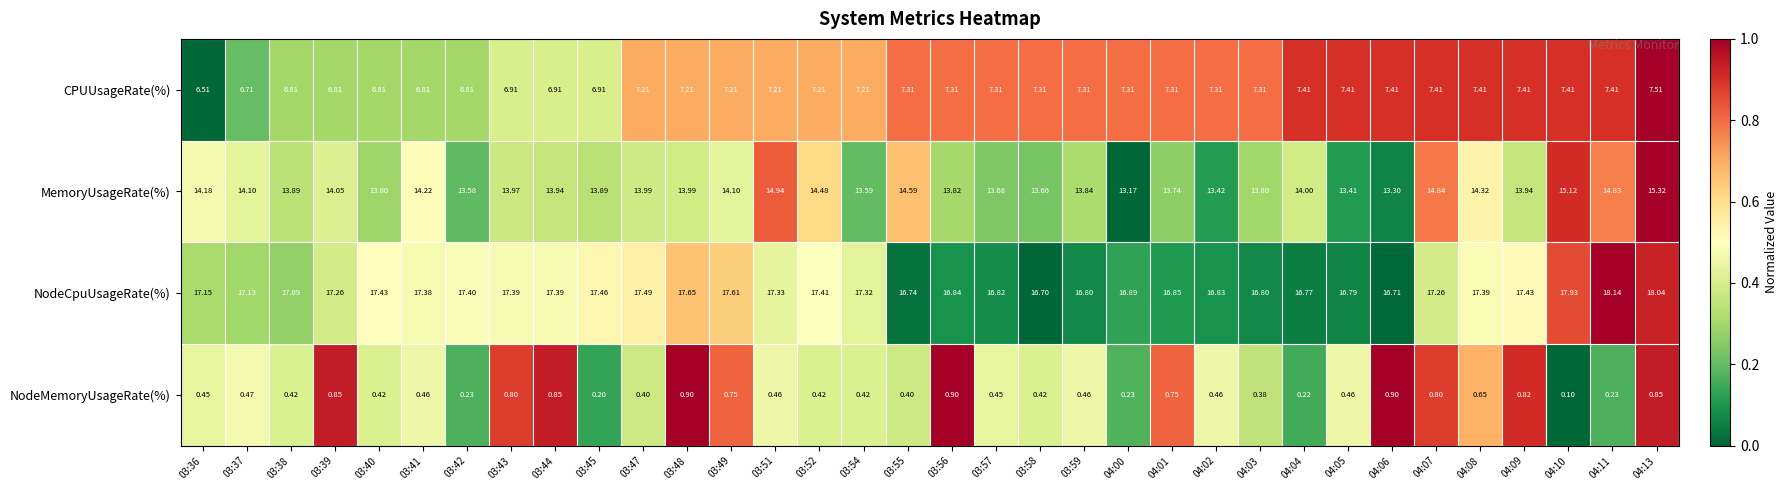

Which series has the widest spread of values?

MemoryUsageRate(%)